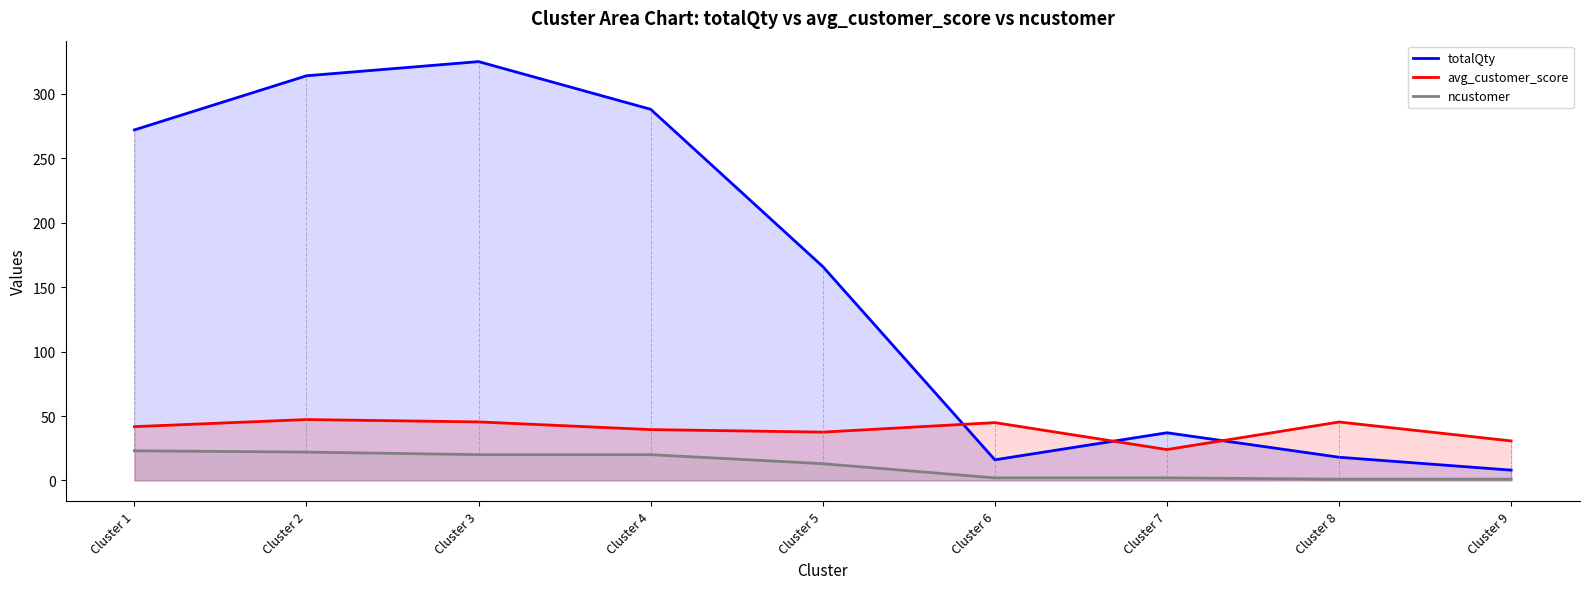

The value of totalQty at Cluster 7 is 58.9. True or false?

False